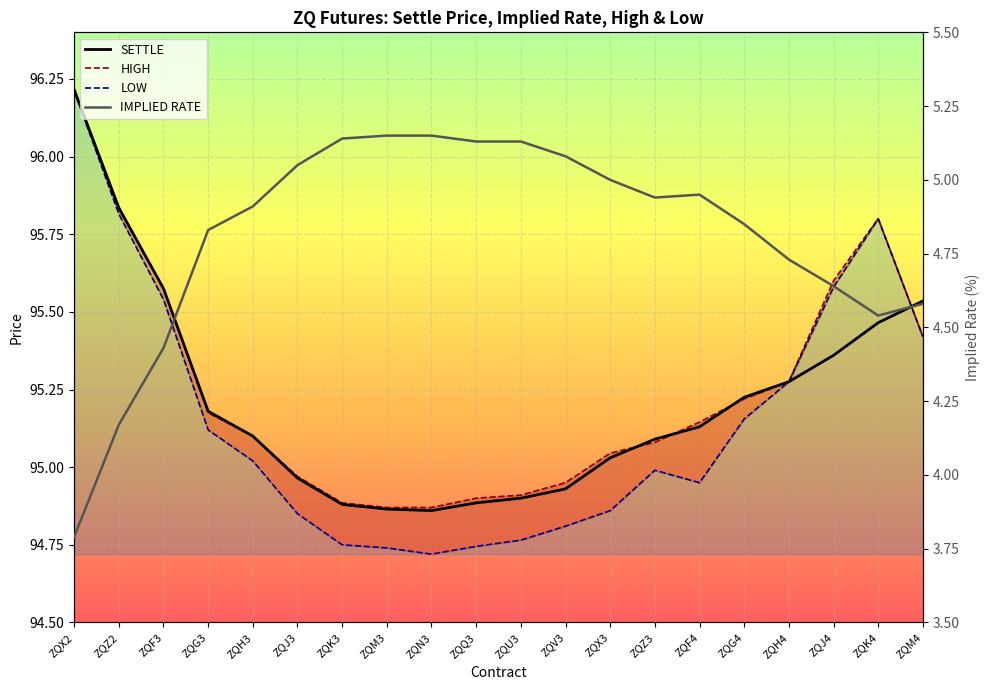

True or false: IMPLIED RATE has more than 0 points higher than both neighbors.

True